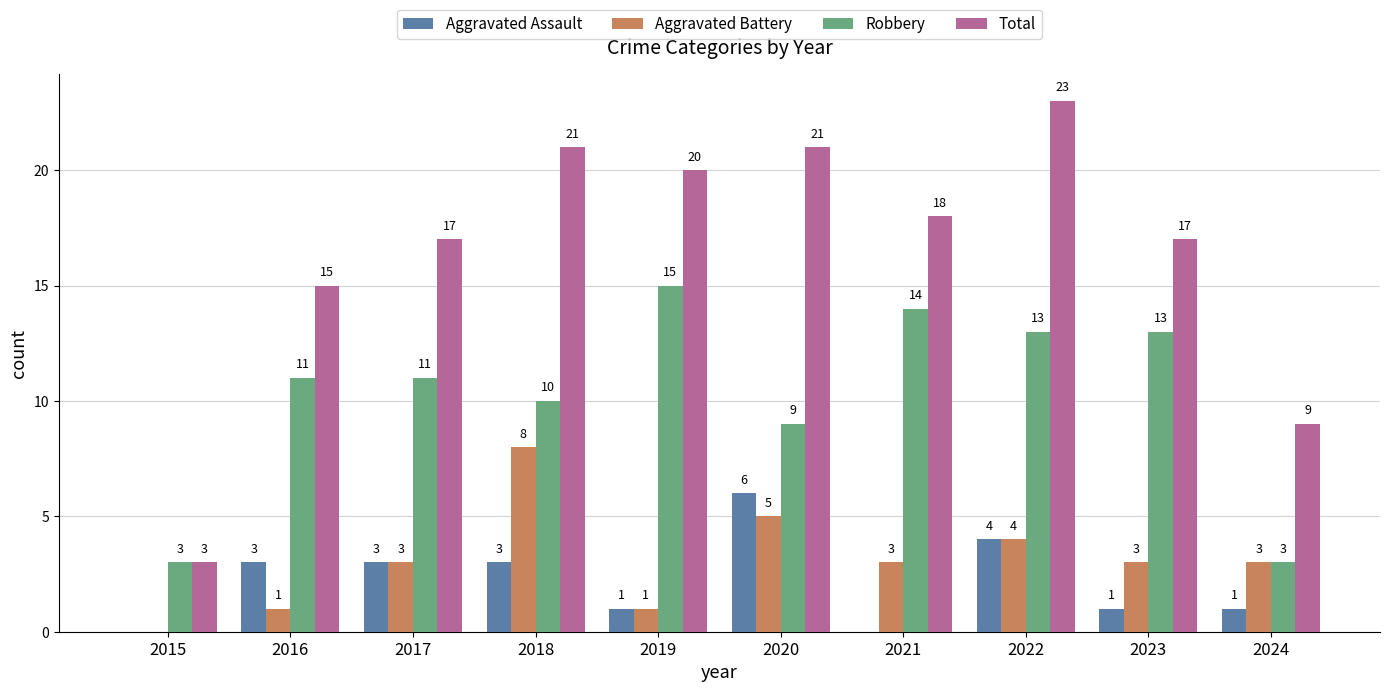

Which category has the highest value in the Aggravated Battery series?

2018